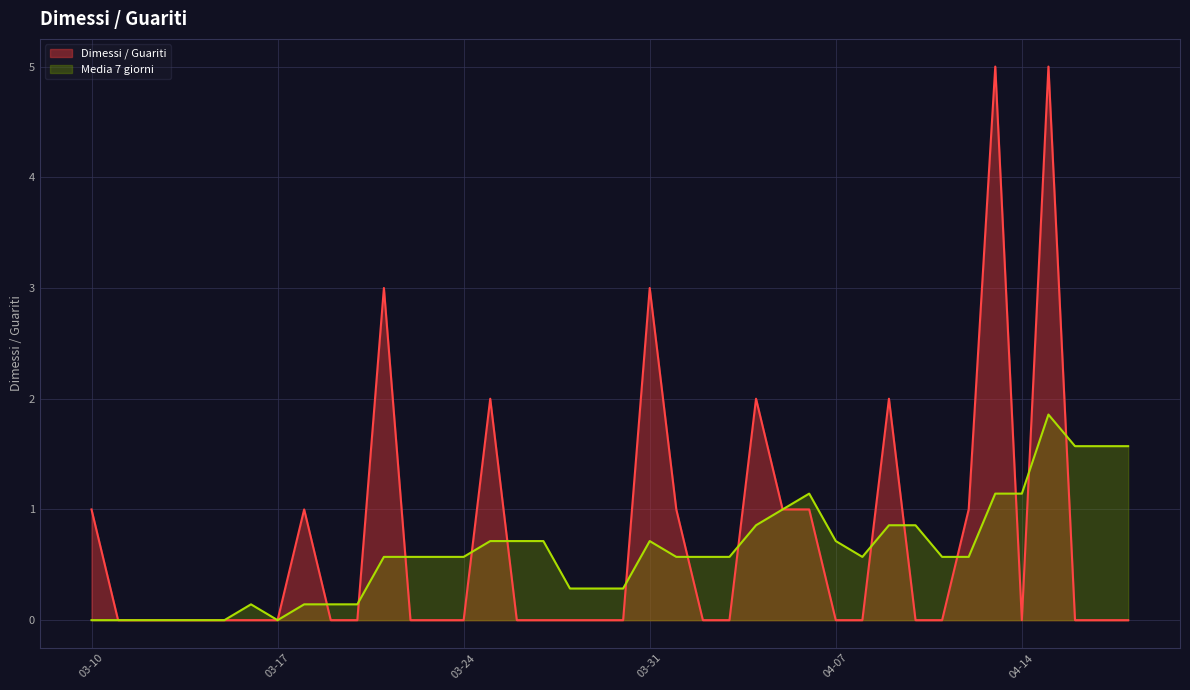

What is the maximum value for Media 7 giorni?

1.9